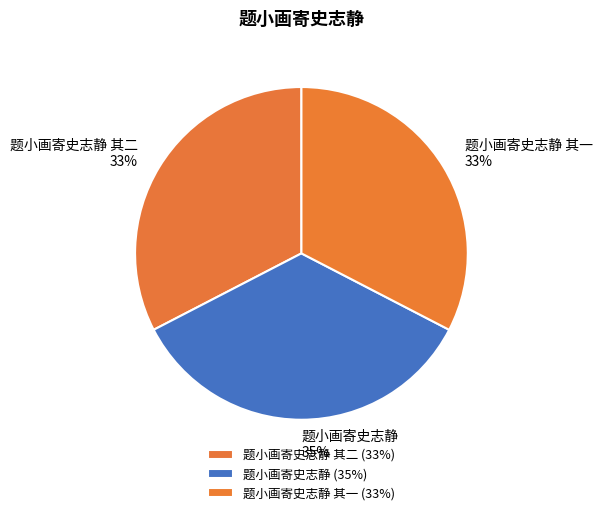

To the nearest percent, what is the combined percentage of 题小画寄史志静 其一 and 题小画寄史志静 其二?

65%